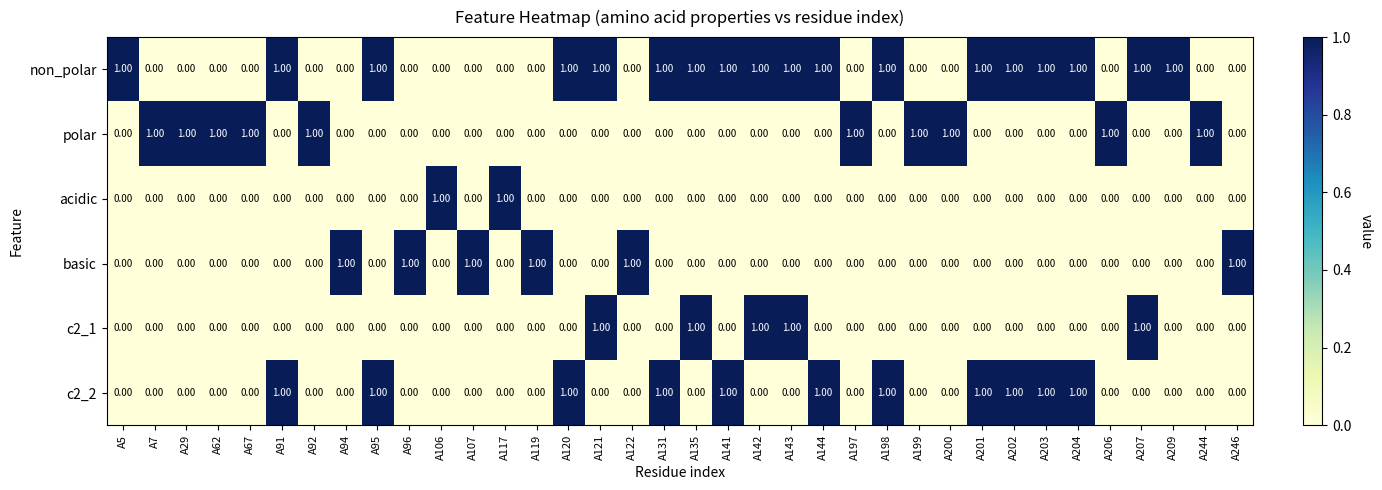

Which series has the largest total across all categories?

non_polar